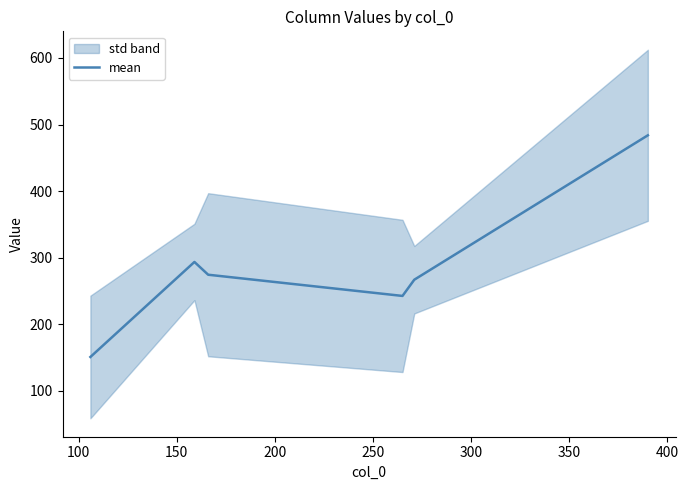

How many interior local peaks (higher than both neighbors) does the data have?

1